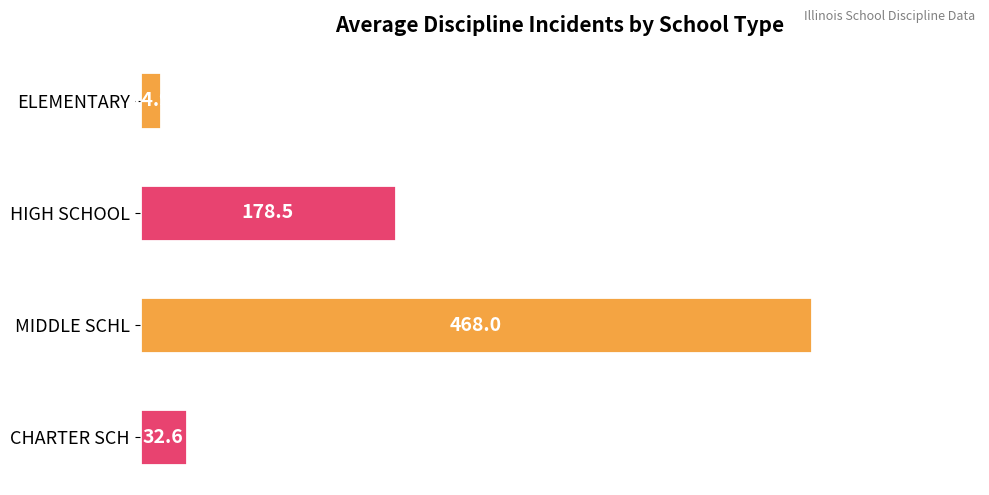

List the labels in order of value, largest first.

MIDDLE SCHL, HIGH SCHOOL, CHARTER SCH, ELEMENTARY